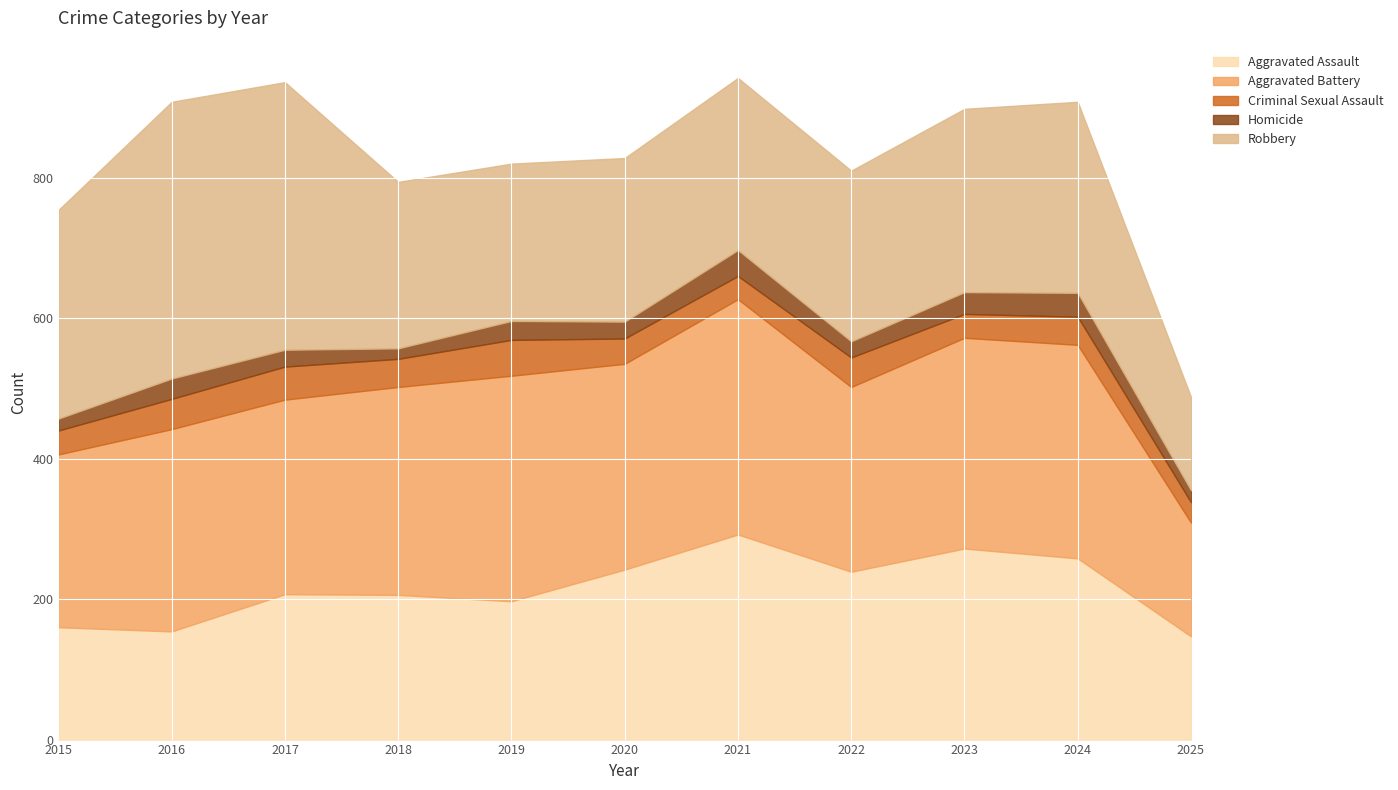

How many lines are shown in the chart?

5